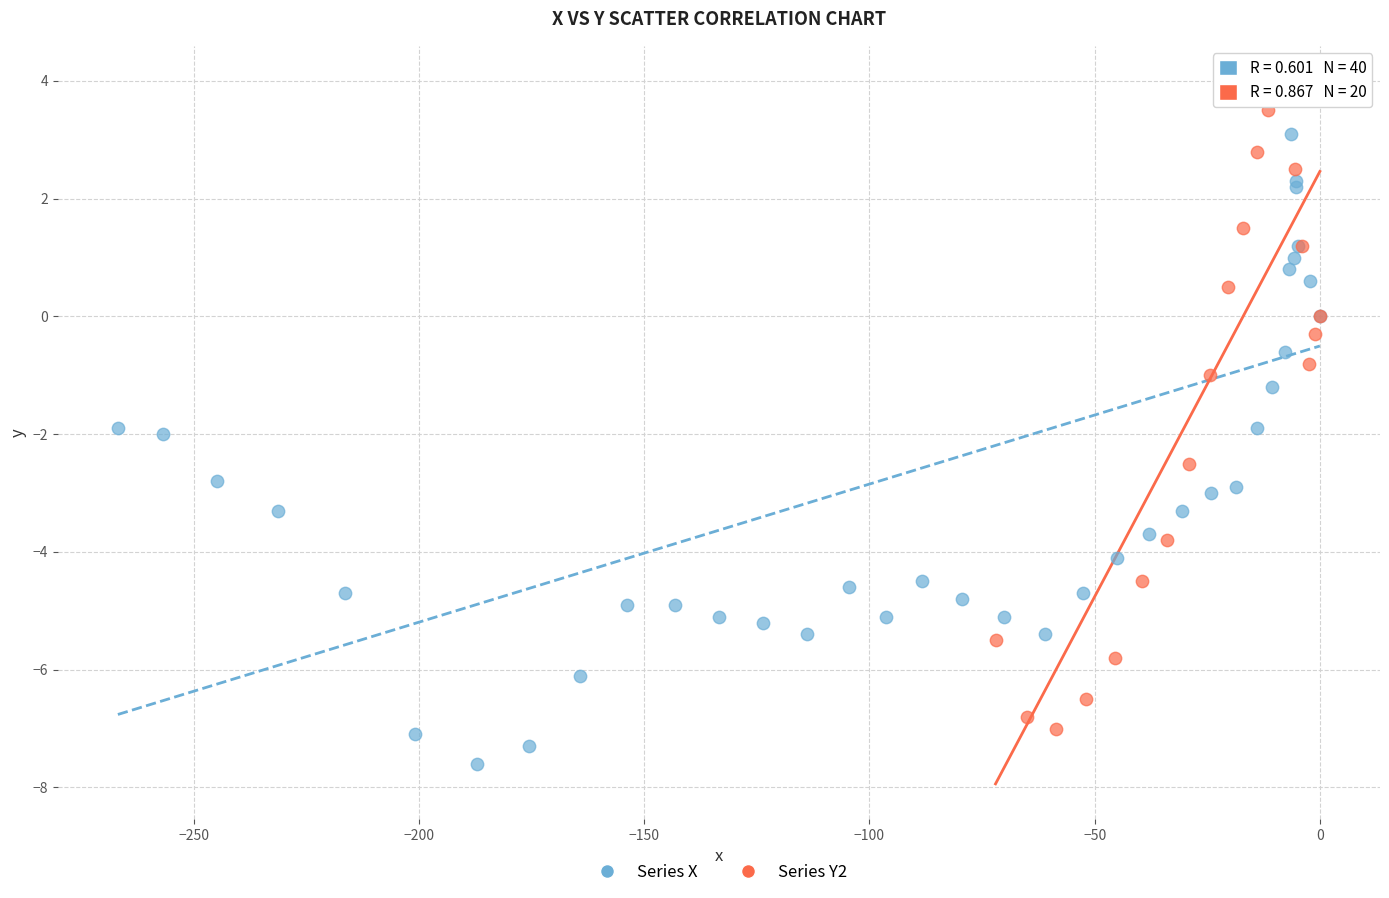

Which series reaches the minimum Y coordinate?

Series X